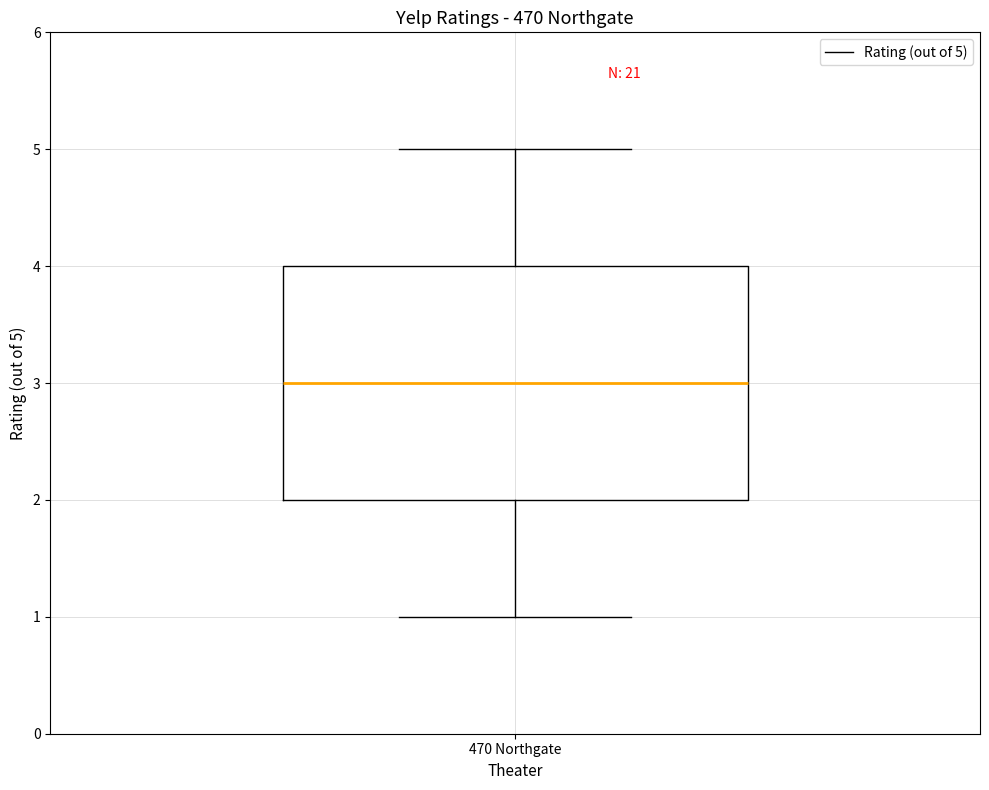

Transcribe this box plot: give where the median line is, the range the box spans, and where the two whiskers end, as read against the y-axis. The values are not printed on the chart, so give them approximately, as read against the axis.

median 3, box 2 to 4, whiskers 1 to 5